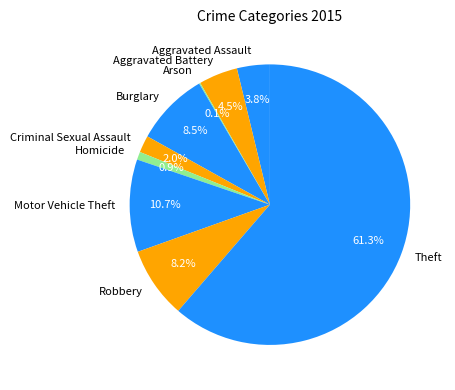

What portion of the pie excludes Theft?

38.7%